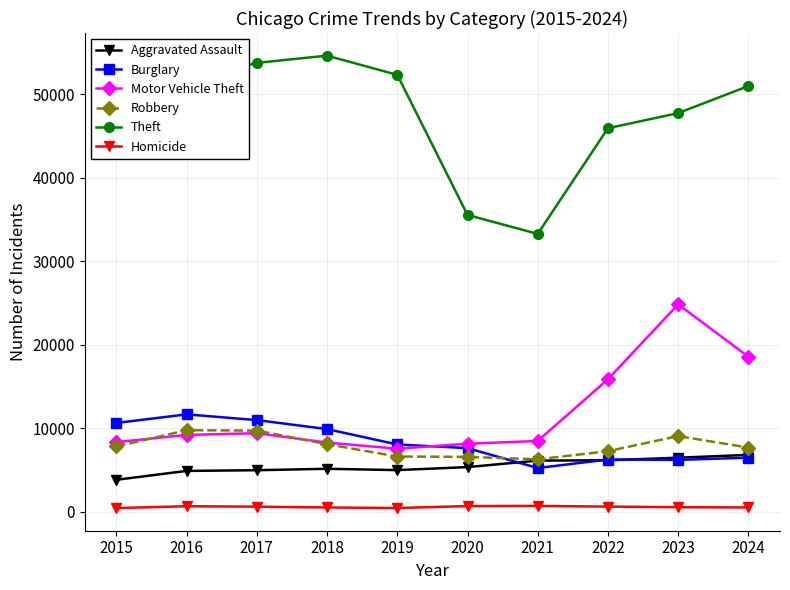

What is the spread (max minus min) of values at 2017?

53187